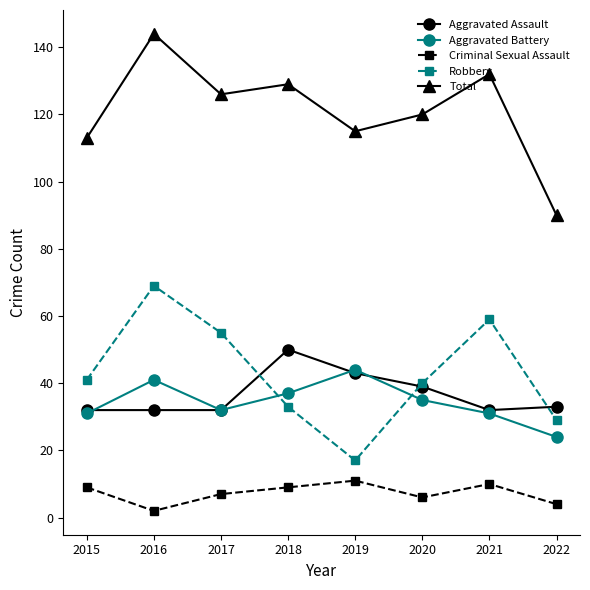

True or false: Total and Criminal Sexual Assault cross at least once.

False